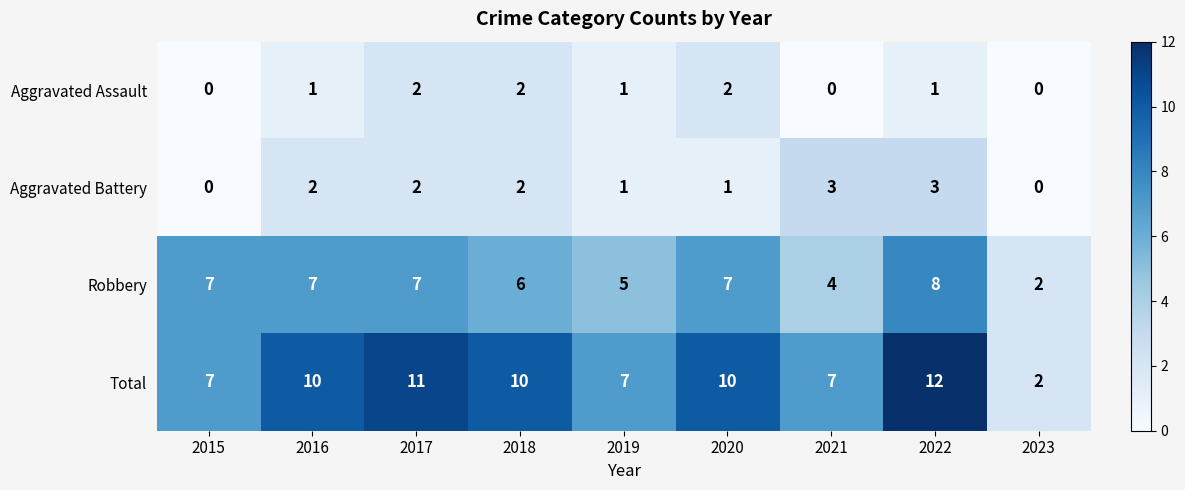

Which series has the widest spread of values?

Total